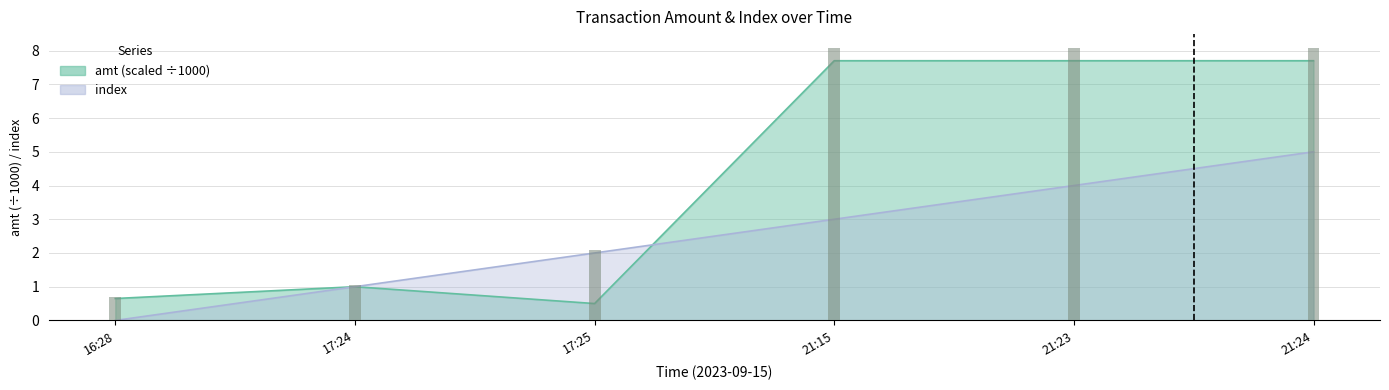

Where is amt nearest to the value 4?

17:24